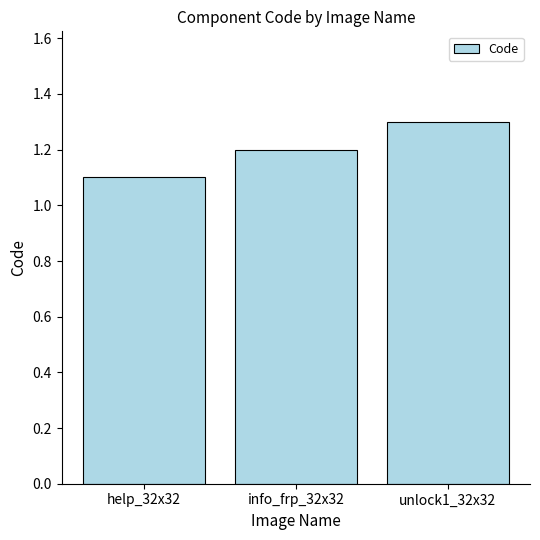

What is the ratio of the value at unlock1_32x32 to the value at info_frp_32x32?

1.1